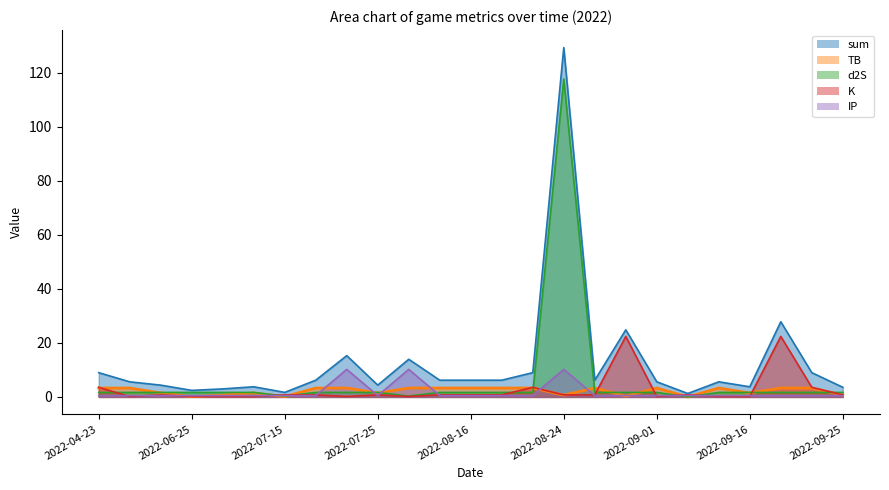

The value of d2S at 2022-08-15 is 1.7. True or false?

True